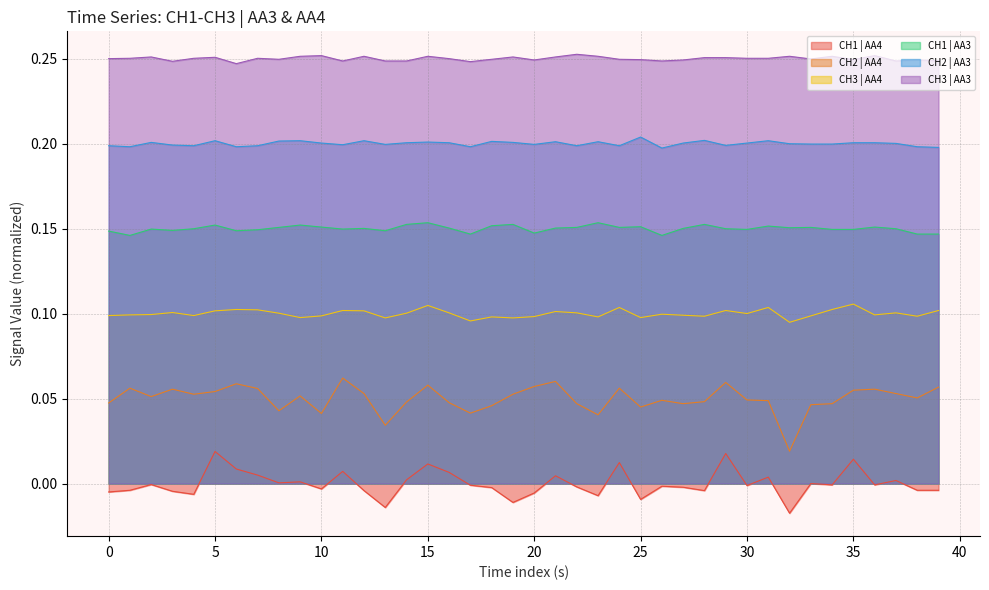

True or false: CH1 | AA4 and CH3 | AA3 cross at least once.

False